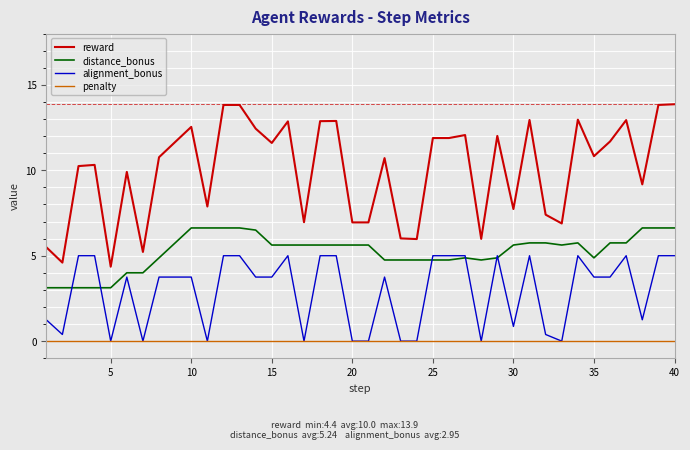

Rank the series by their average value, from highest to lowest.

reward, distance_bonus, alignment_bonus, penalty